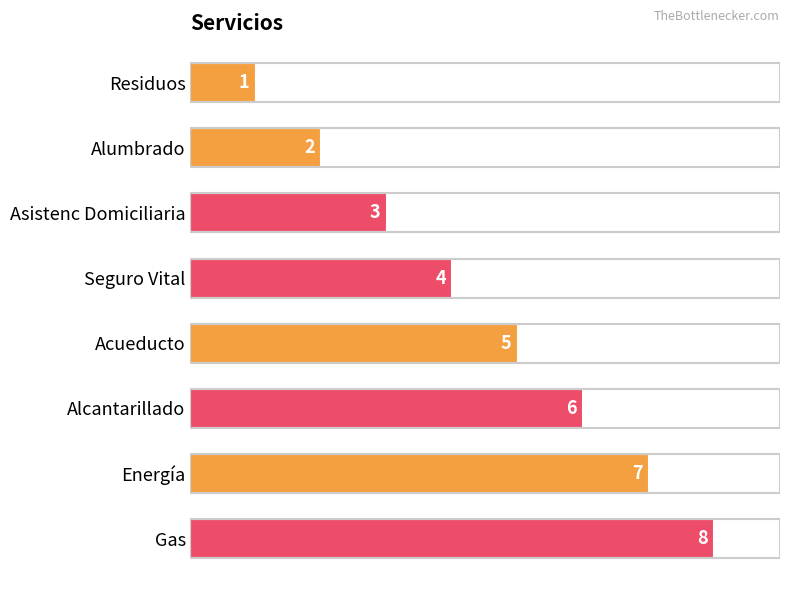

What is the sum of all values?

36